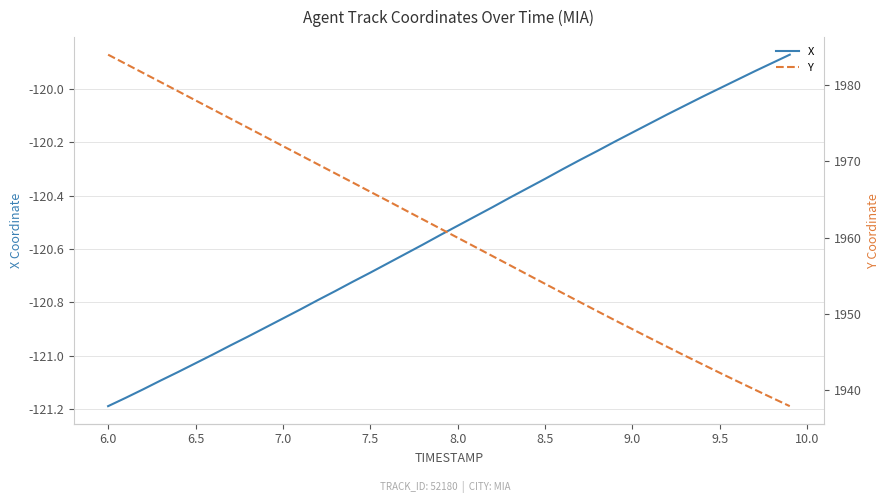

What is the highest value of the Y series?

1984.0